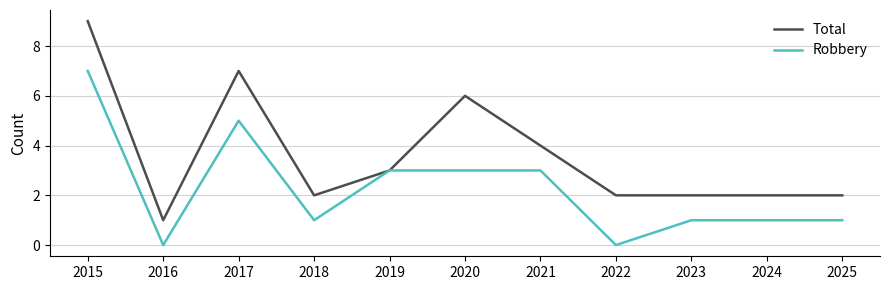

Reading left to right, extract all data points from this chart.

Total: 9	1	7	2	3	6	4	2	2	2	2
Robbery: 7	0	5	1	3	3	3	0	1	1	1